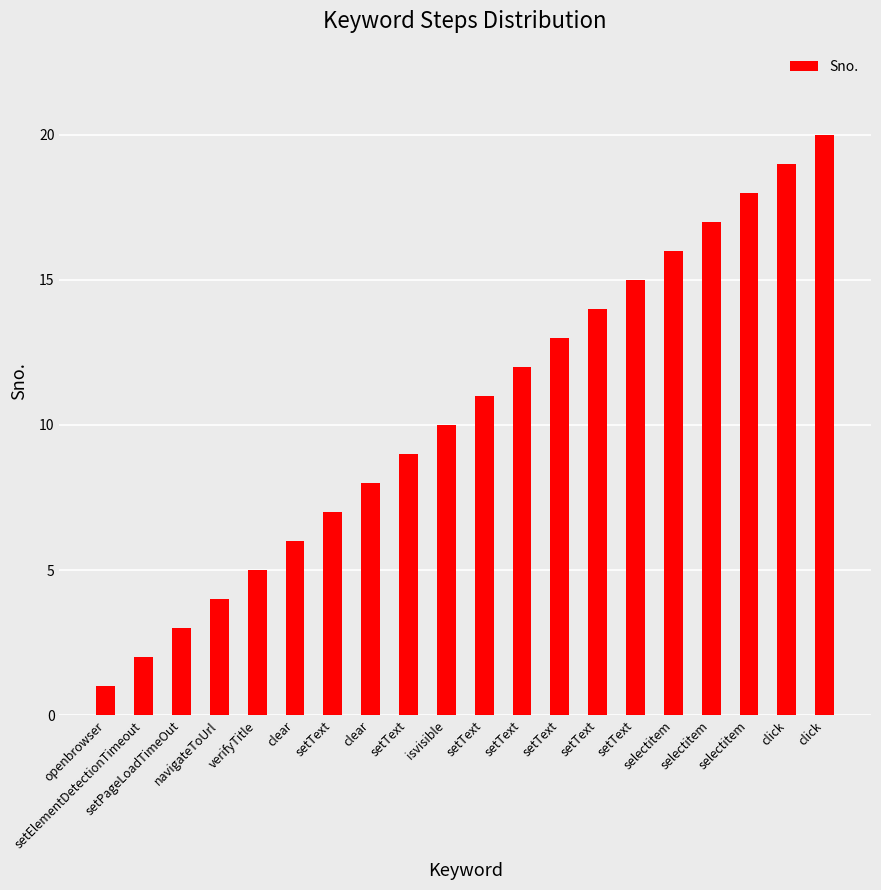

What is the sum of the values at verifyTitle and setPageLoadTimeOut?

8